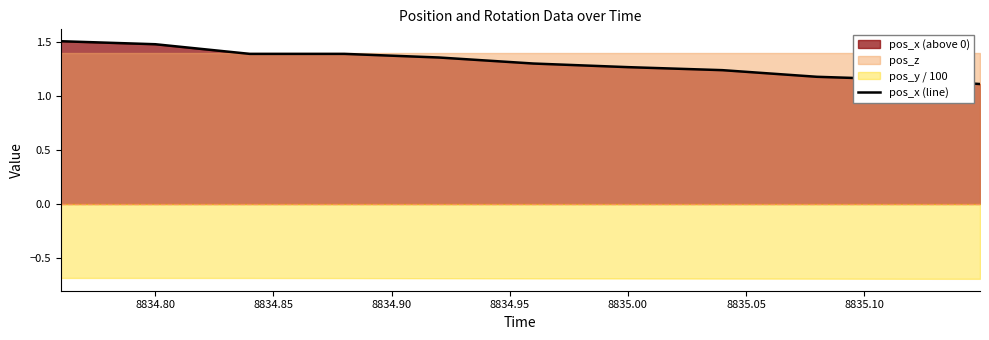

What is the maximum value for pos_x (line)?

1.5